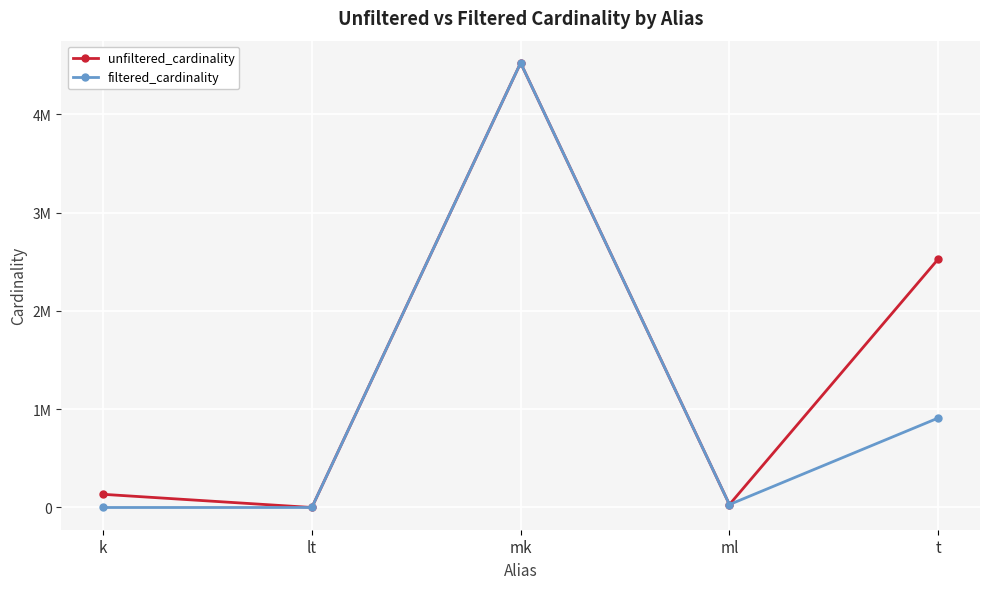

Where is the first local maximum for unfiltered_cardinality?

mk